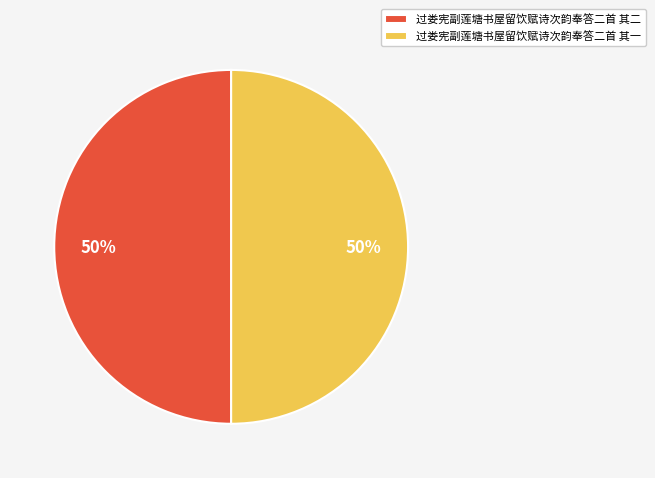

What is the ratio of the value at 过娄宪副莲塘书屋留饮赋诗次韵奉答二首 其二 to the value at 过娄宪副莲塘书屋留饮赋诗次韵奉答二首 其一?

1.0